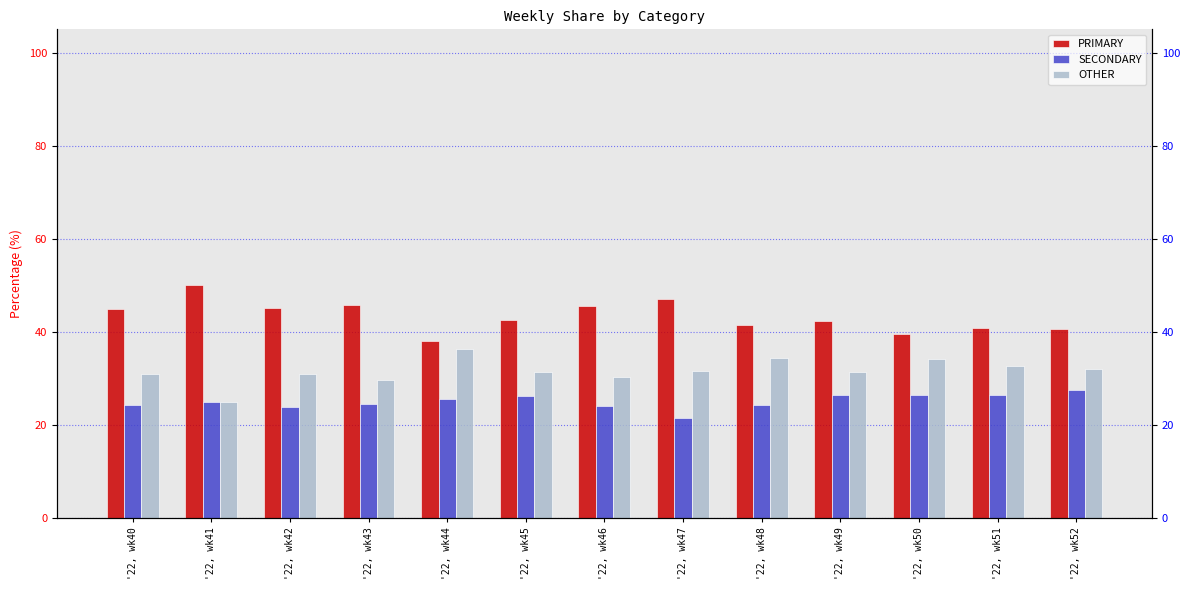

What is the minimum value shown in the chart?

21.4